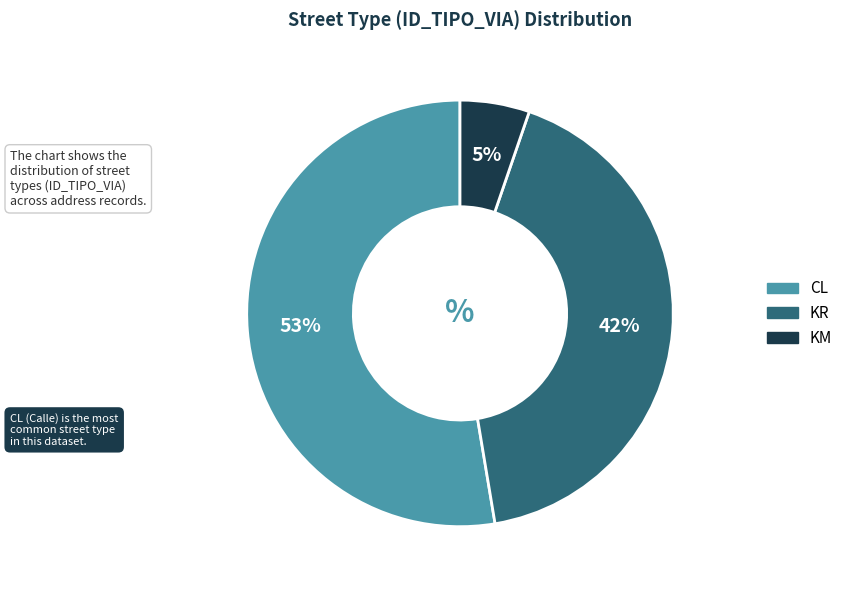

The KR slice represents 42% of the pie. True or false?

True